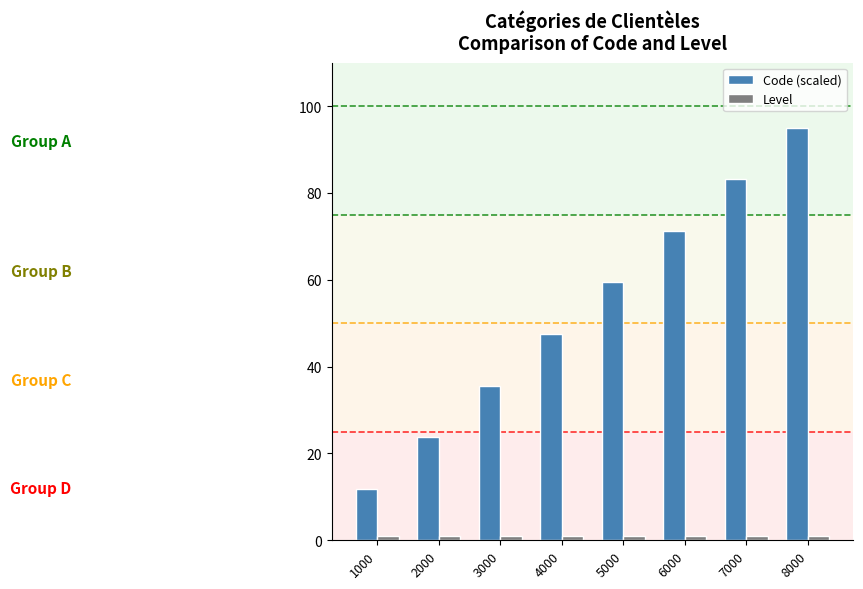

Is it true that Code (scaled) equals 50.6 at 8000?

False